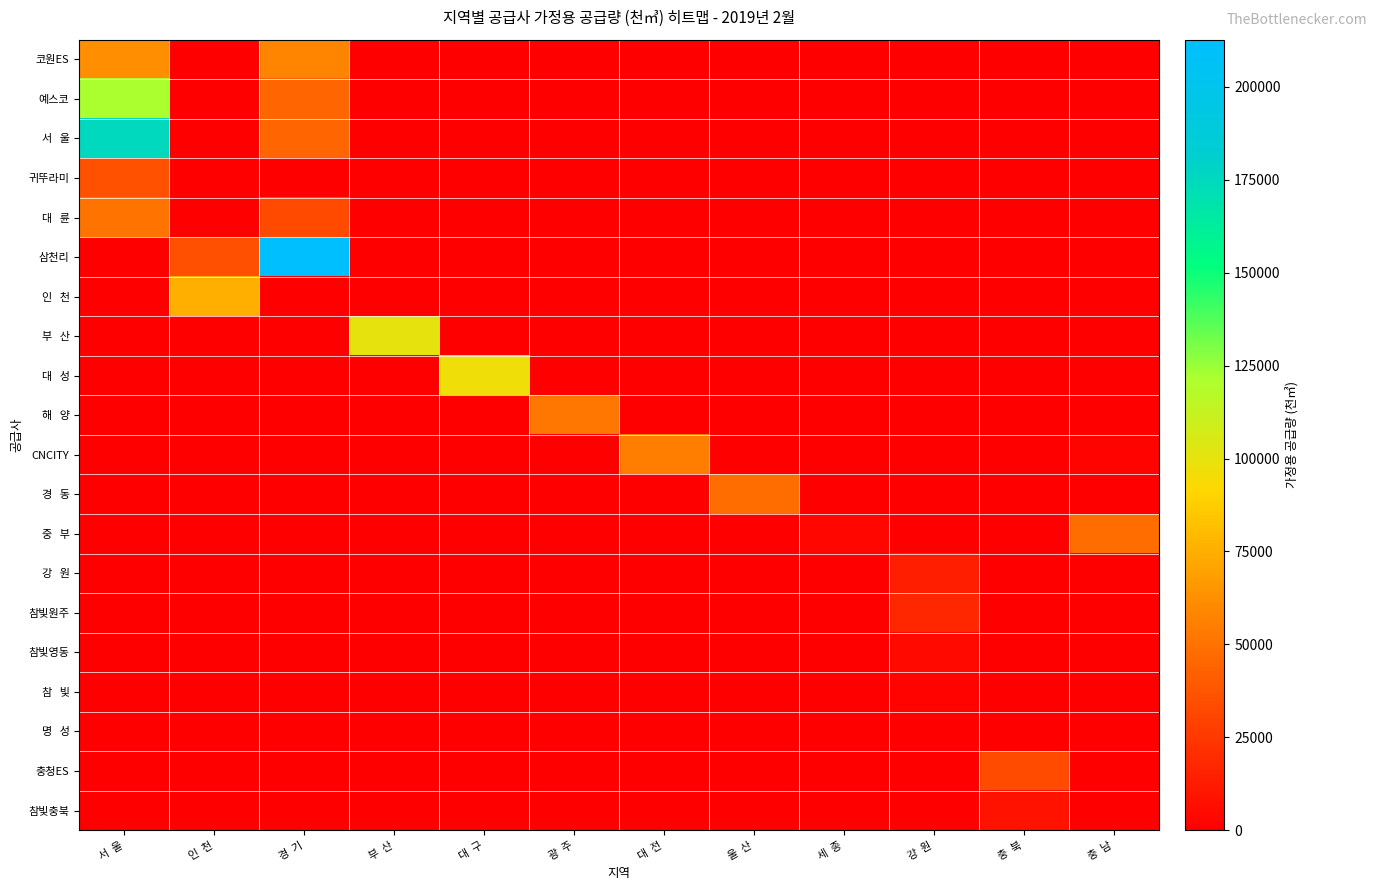

At how many categories does at least one series exceed 5390?

11